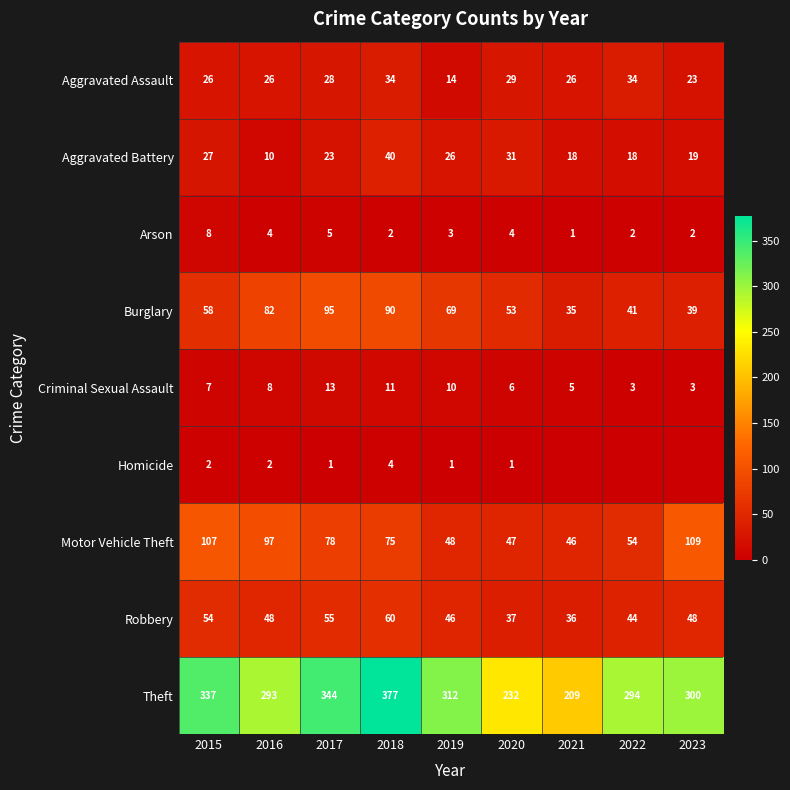

What is the difference between the highest and lowest values at 2015?

335